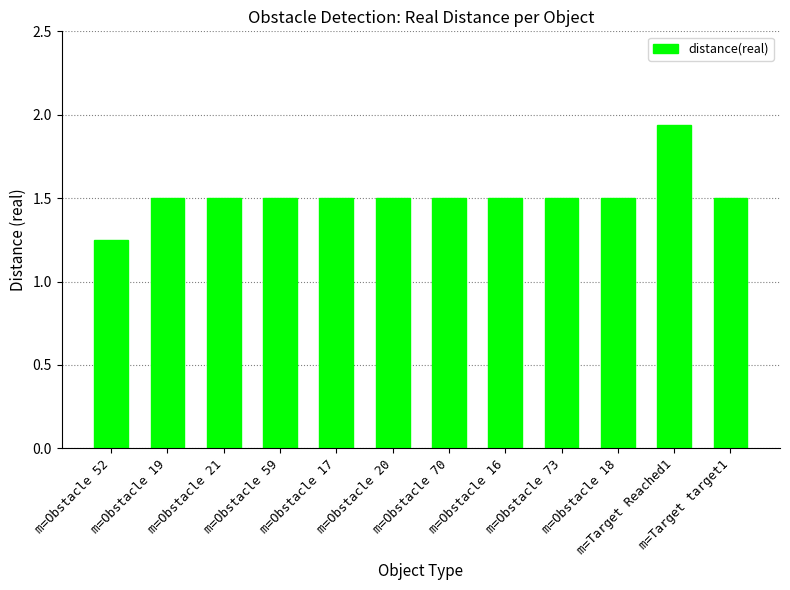

Approximately how many times larger is the value at m=Obstacle 18 compared to m=Obstacle 59?

1.0